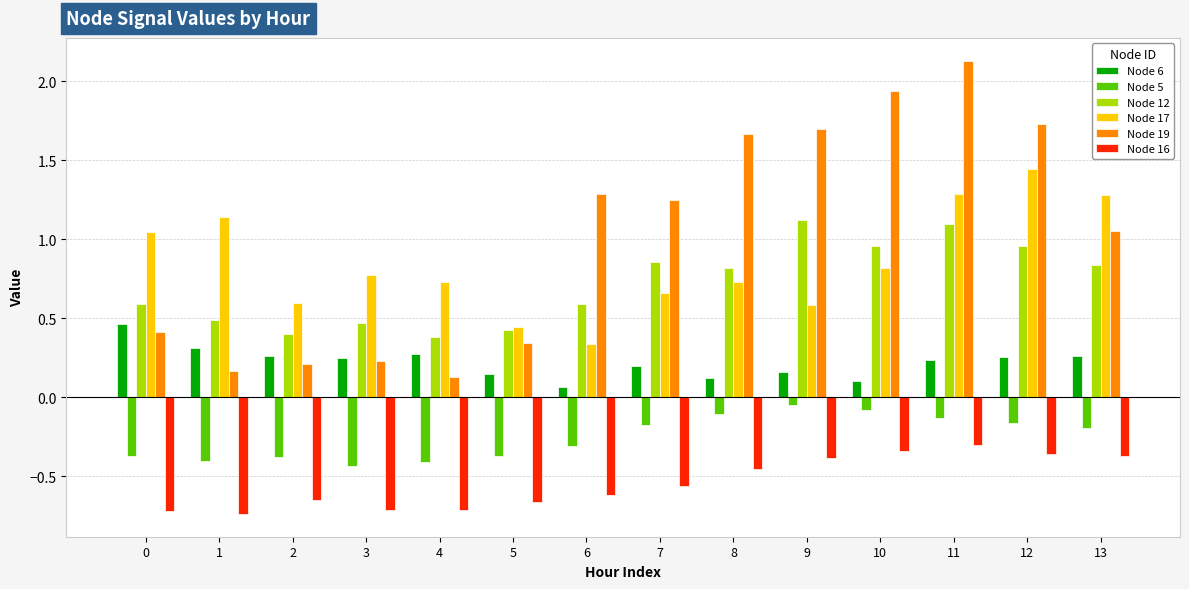

What is the sum of all Node 6 values?

3.1